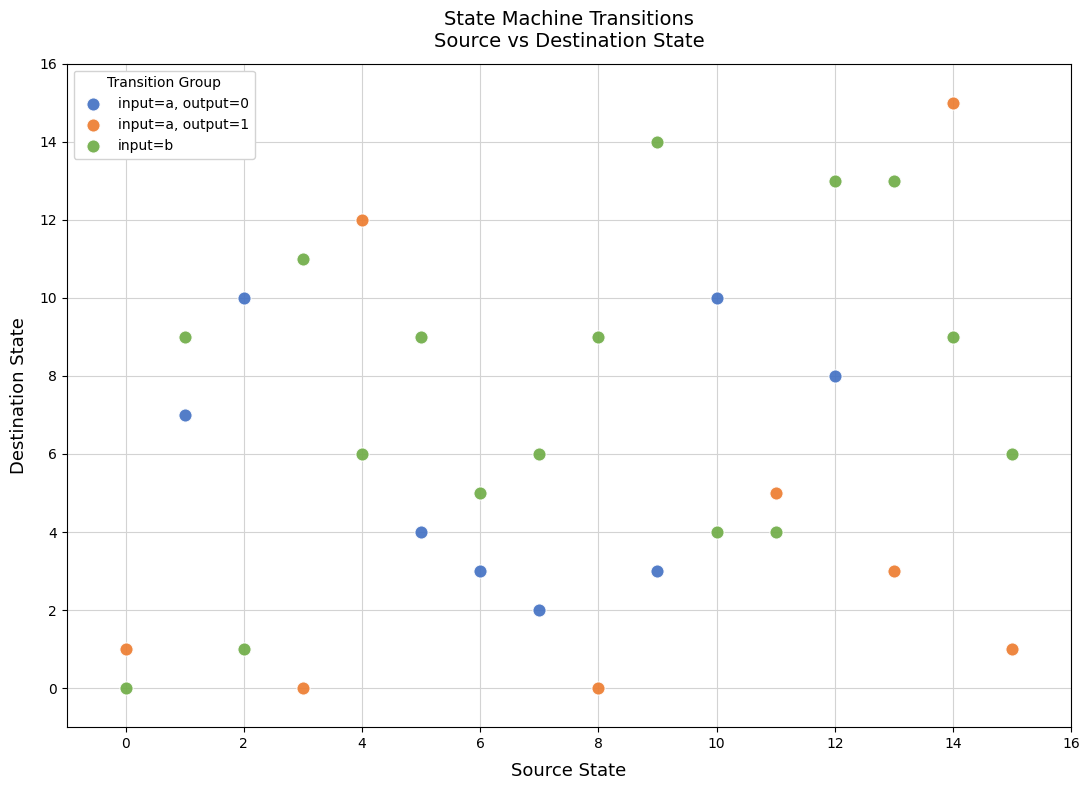

Which series contains the highest Y value?

input=a, output=1